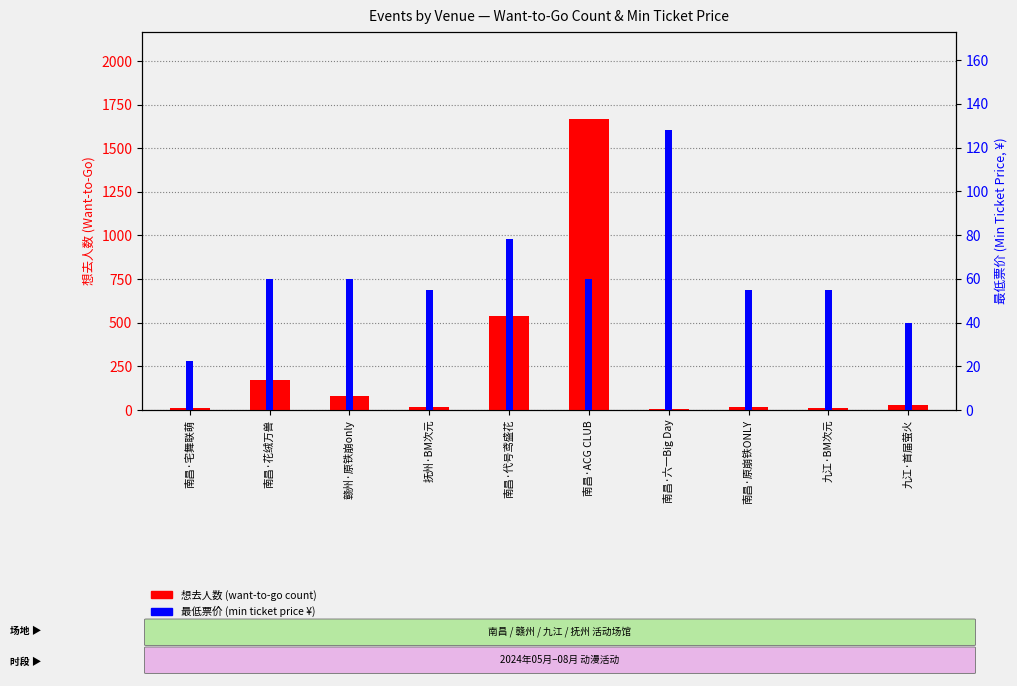

Reading left to right, list all the values displayed in this chart.

想去人数 (want-to-go count): 南昌·宅舞联萌=10.0	南昌·花绒万兽=171.0	赣州·原铁崩only=80.0	抚州·BM次元=17.0	南昌·代号鸢盛花=540.0	南昌·ACG CLUB=1666.0	南昌·六一Big Day=6.0	南昌·原崩铁ONLY=17.0	九江·BM次元=12.0	九江·首届萤火=26.0
最低票价 (min ticket price ¥): 南昌·宅舞联萌=22.3	南昌·花绒万兽=60.0	赣州·原铁崩only=60.0	抚州·BM次元=55.0	南昌·代号鸢盛花=78.0	南昌·ACG CLUB=60.0	南昌·六一Big Day=128.0	南昌·原崩铁ONLY=55.0	九江·BM次元=55.0	九江·首届萤火=39.9